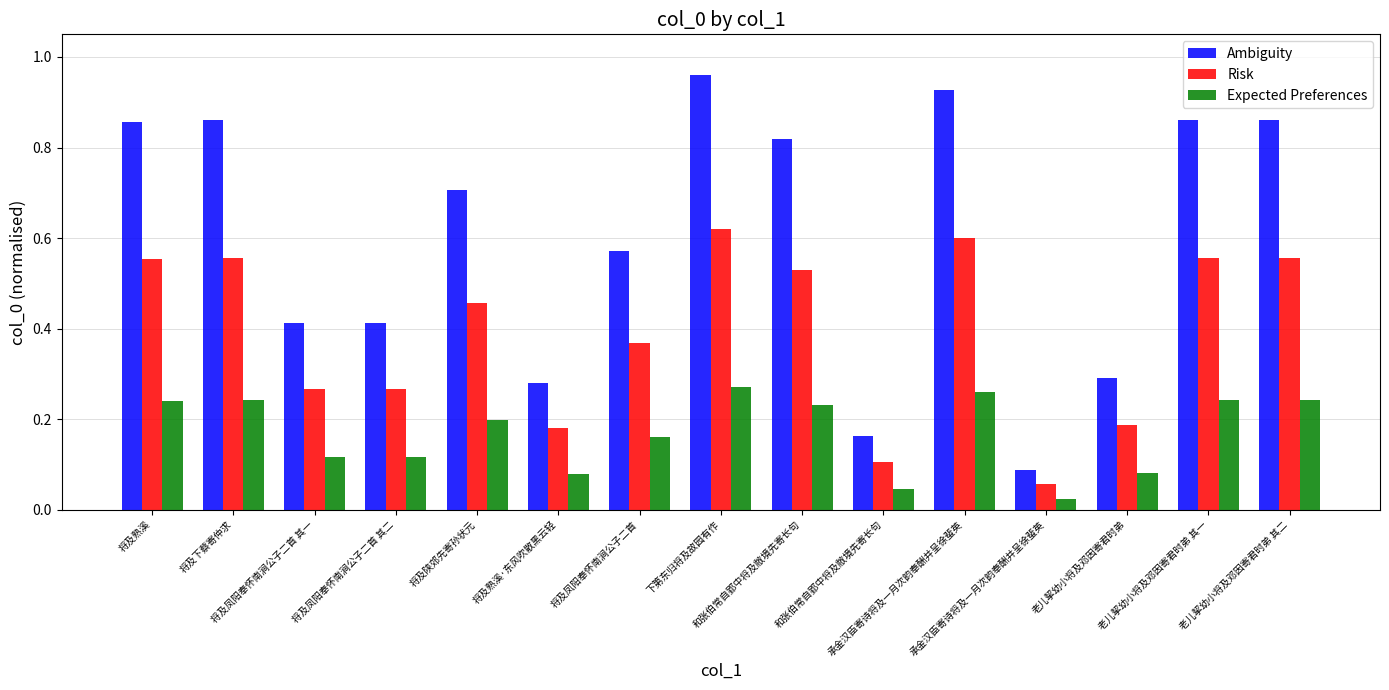

The Expected Preferences series shows 0.1 at 将及凤阳奉怀南涧公子二首 其一. True or false?

True